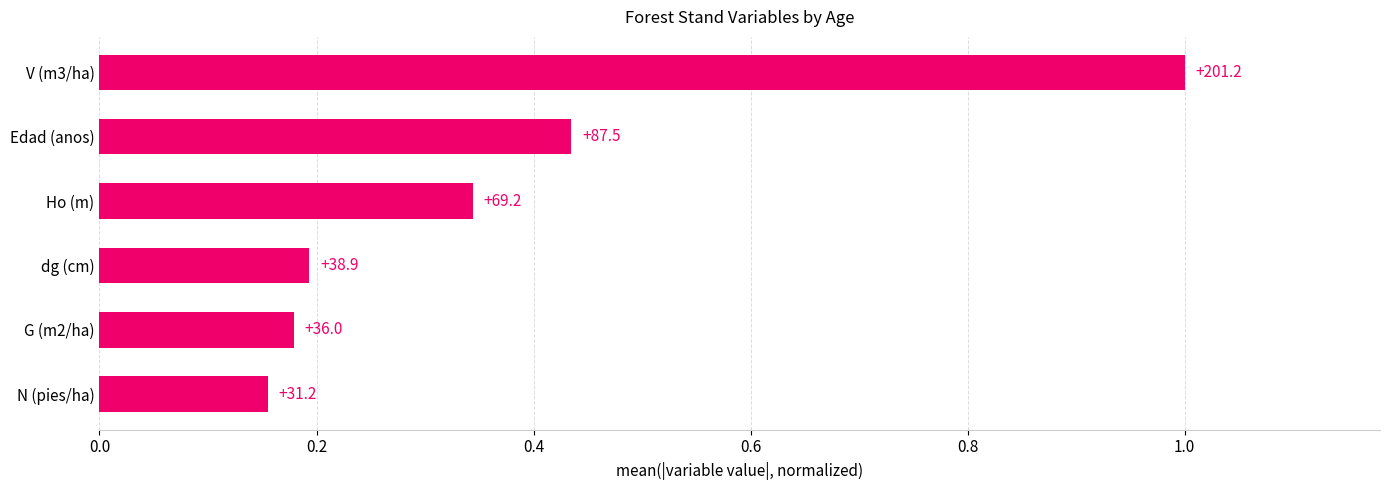

Are the bars horizontal?

Yes